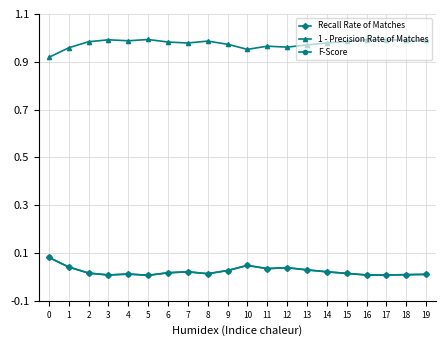

What is the sum of the 1 - Precision Rate of Matches values at 19 and 14?

2.0